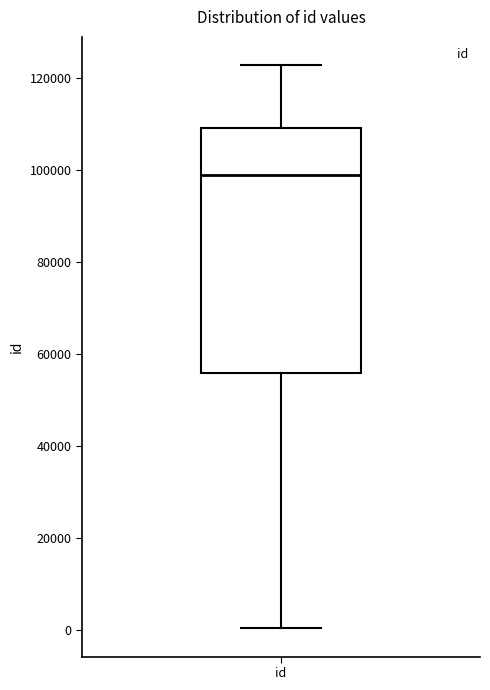

Where is the upper edge of the box for id on the y-axis? The values are not printed on the chart, so give them approximately, as read against the axis.

110000